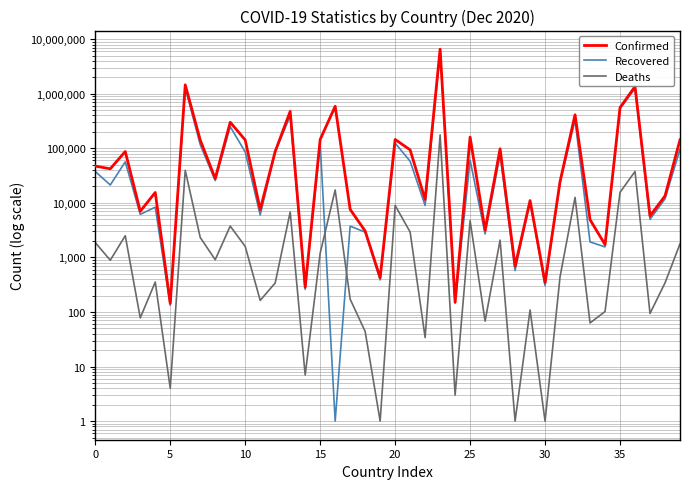

Which category has the lowest value across all series?

16